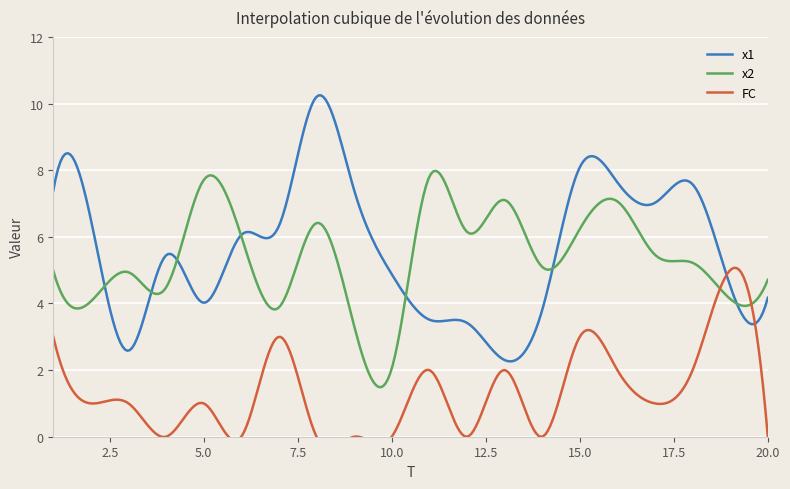

How many lines are shown in the chart?

3